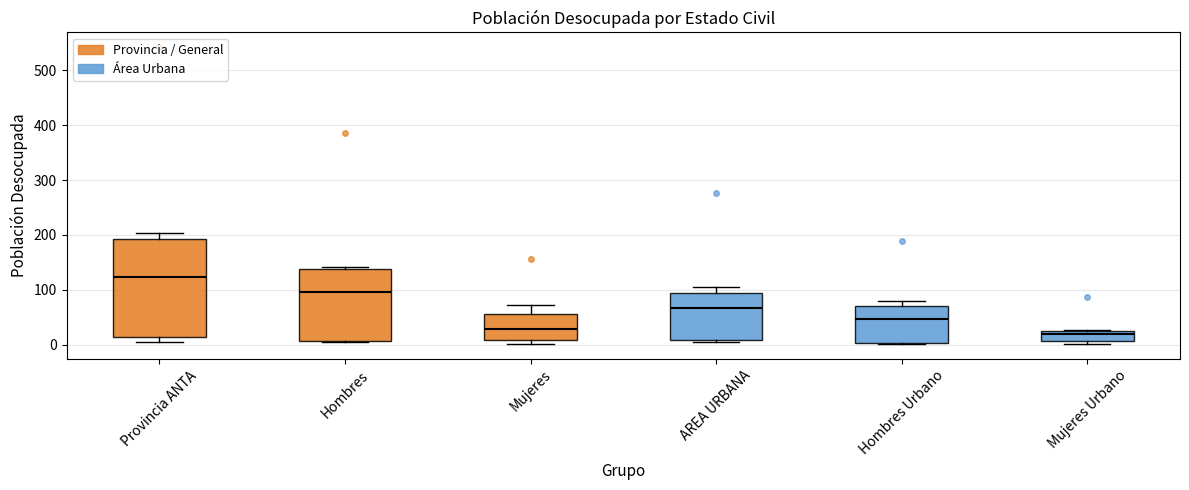

Which box is the tallest, from its lower edge to its upper edge?

Provincia ANTA